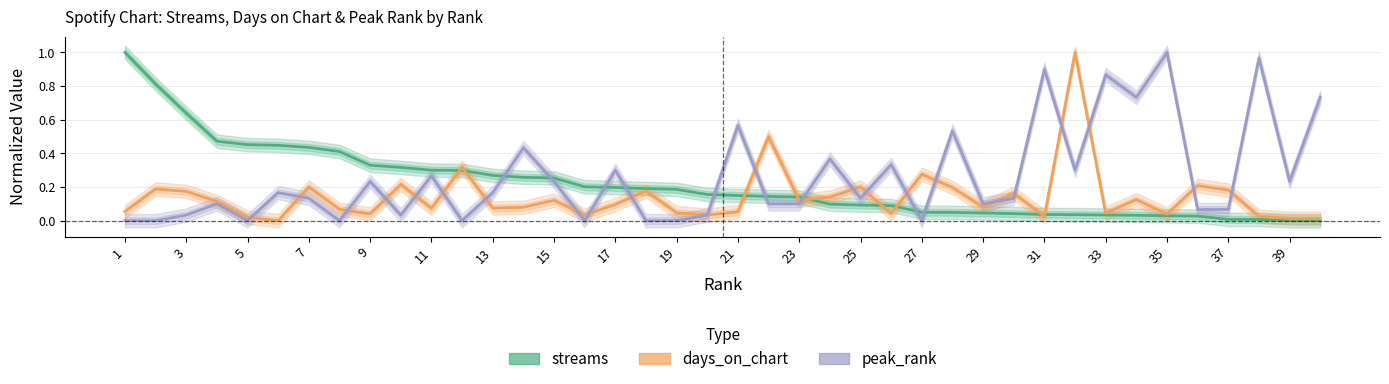

Rank the series by their average value, from highest to lowest.

peak_rank, streams, days_on_chart